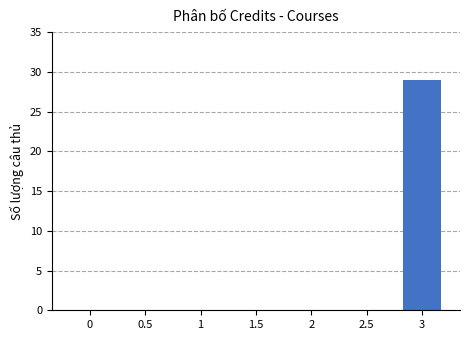

At which category does the chart reach its peak across all series?

3